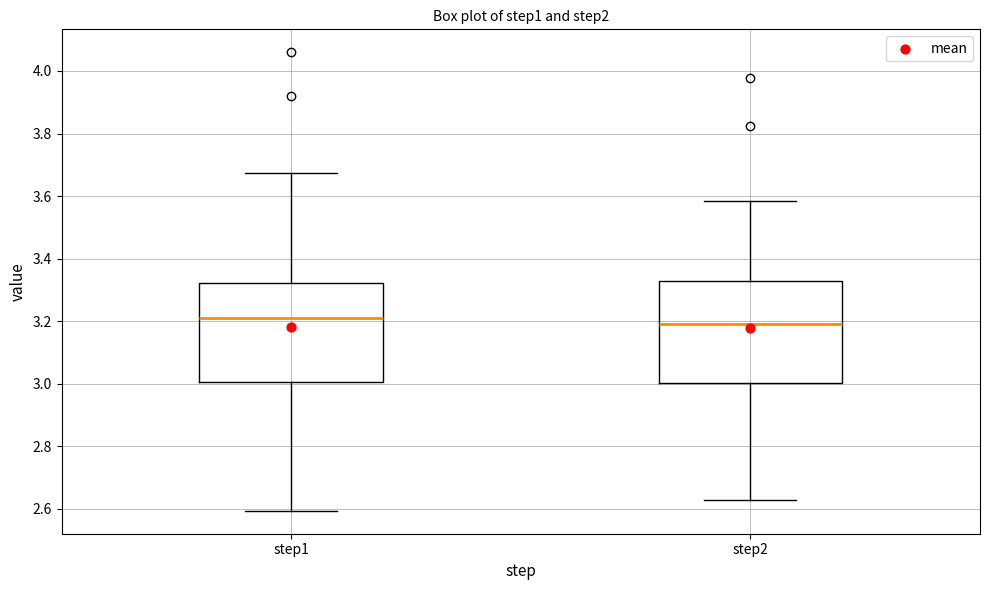

Reading left to right, transcribe this box plot: for each box, give where its median line is, the range the box spans, and where its two whiskers end, as read against the y-axis. The values are not printed on the chart, so give them approximately, as read against the axis.

step1: median 3.22, box 3.00 to 3.32, whiskers 2.60 to 3.68
step2: median 3.20, box 3.00 to 3.32, whiskers 2.62 to 3.58